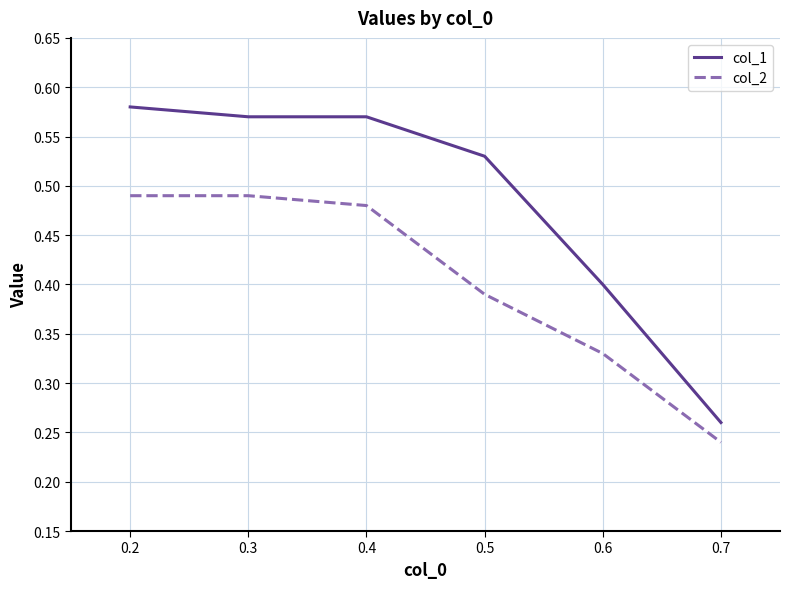

What is the sum of all col_1 values?

2.9